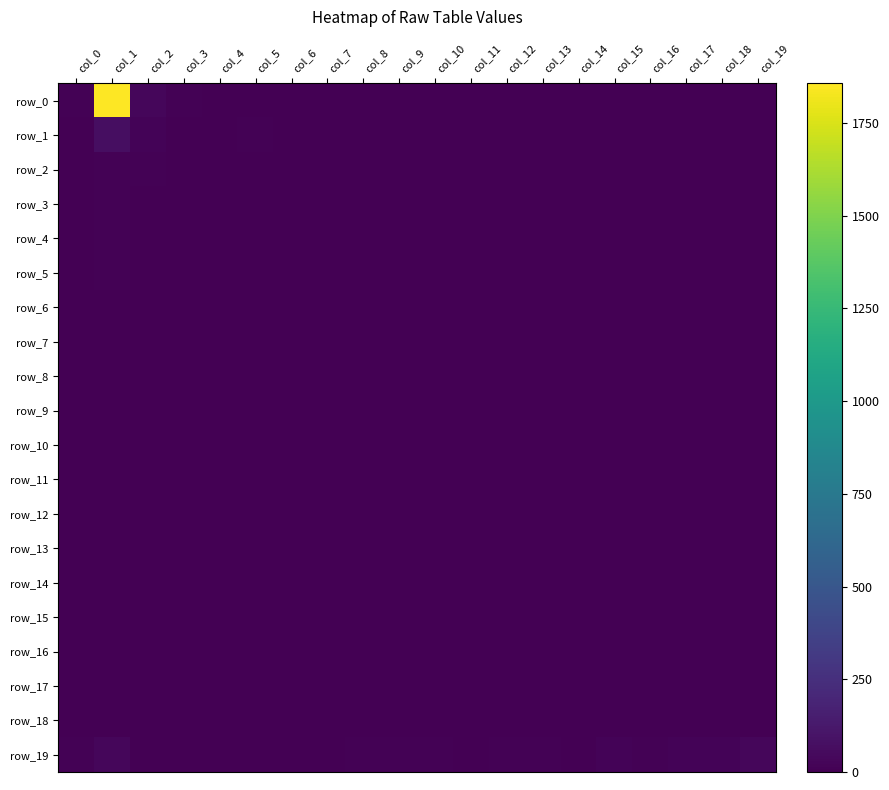

Between col_8 and col_10, which series saw the biggest shift?

row_19